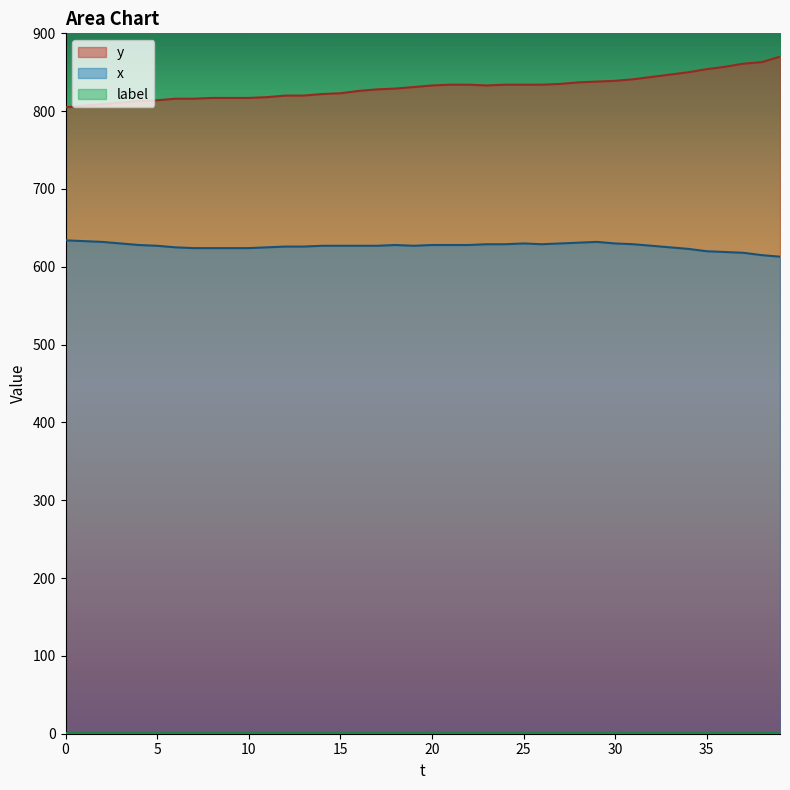

How many lines are shown in the chart?

3